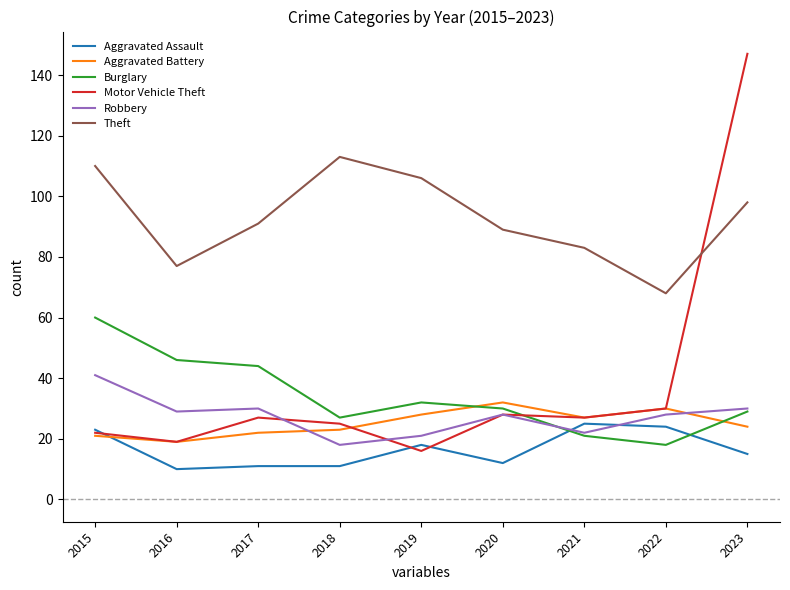

Which series has the largest range (max minus min)?

Motor Vehicle Theft